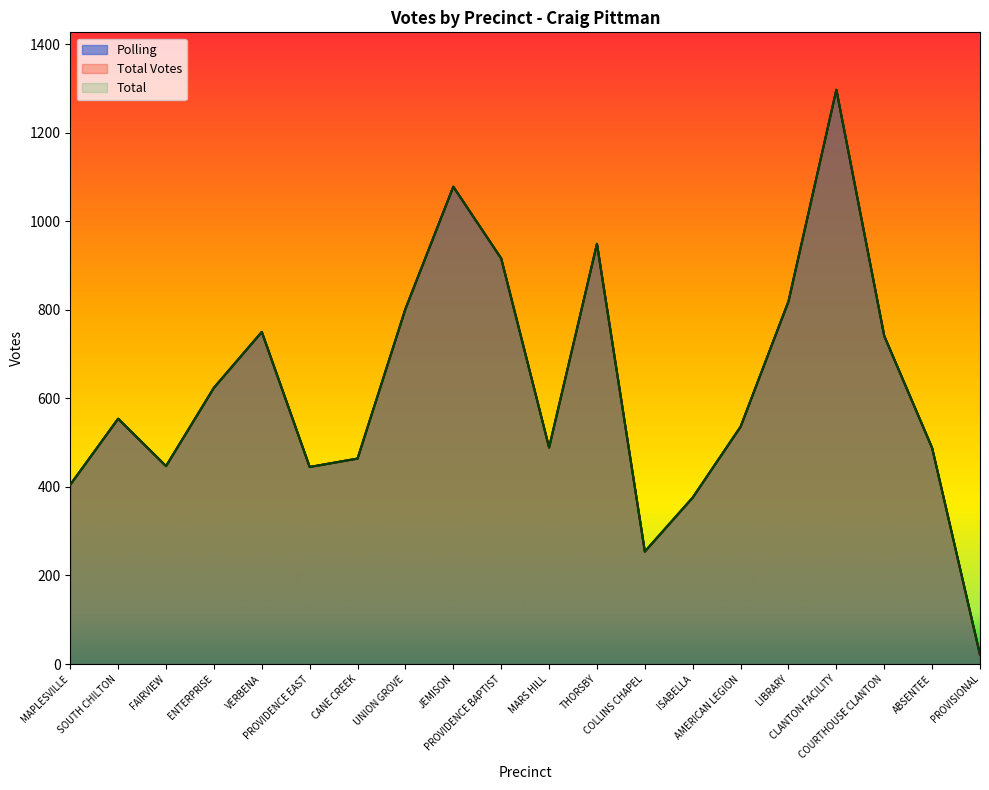

What position from the left is ISABELLA?

14